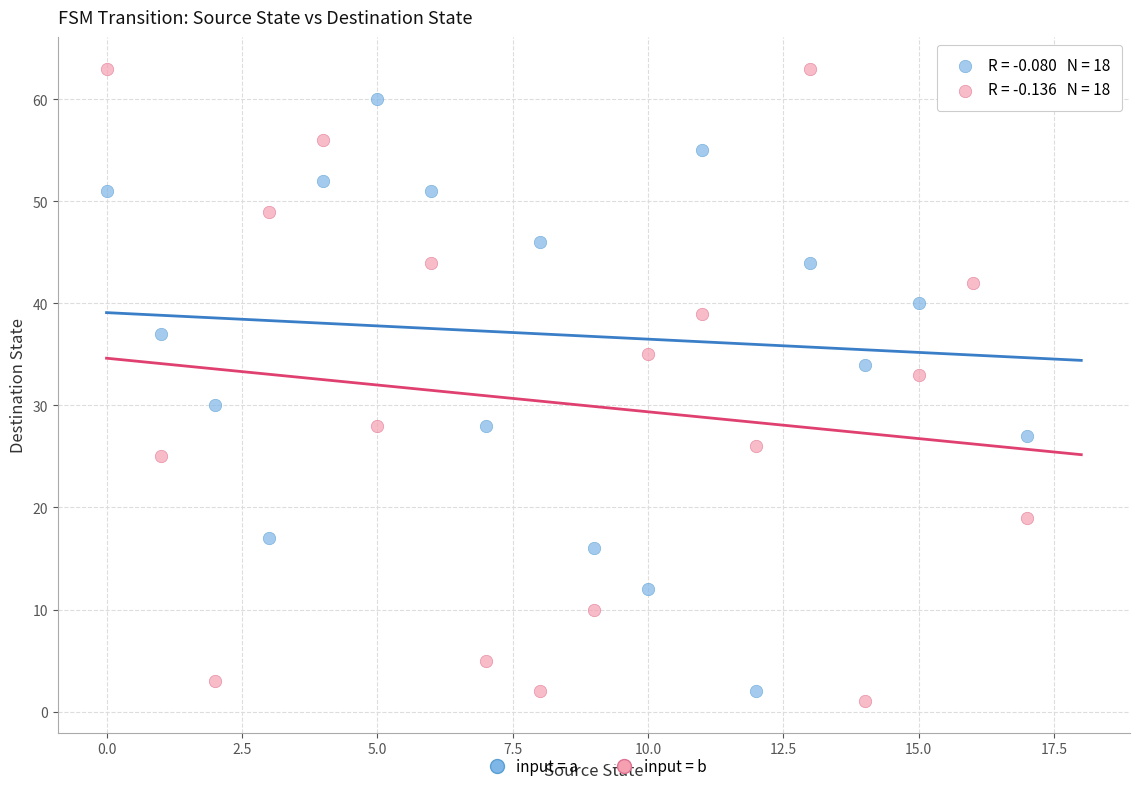

Which series has the widest spread of Y values?

input = b